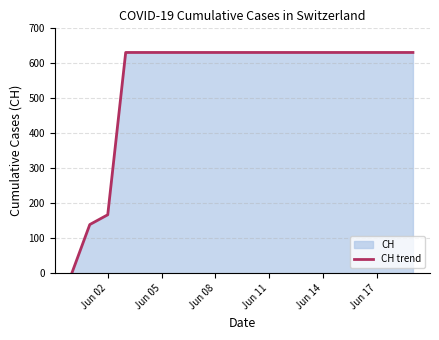

What is the maximum value shown in the chart?

631